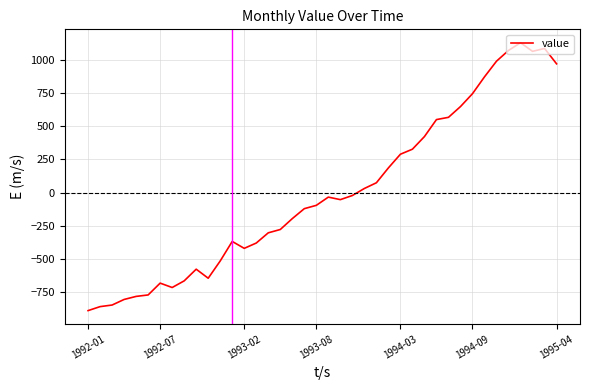

What is the maximum value shown in the chart?

1129.1